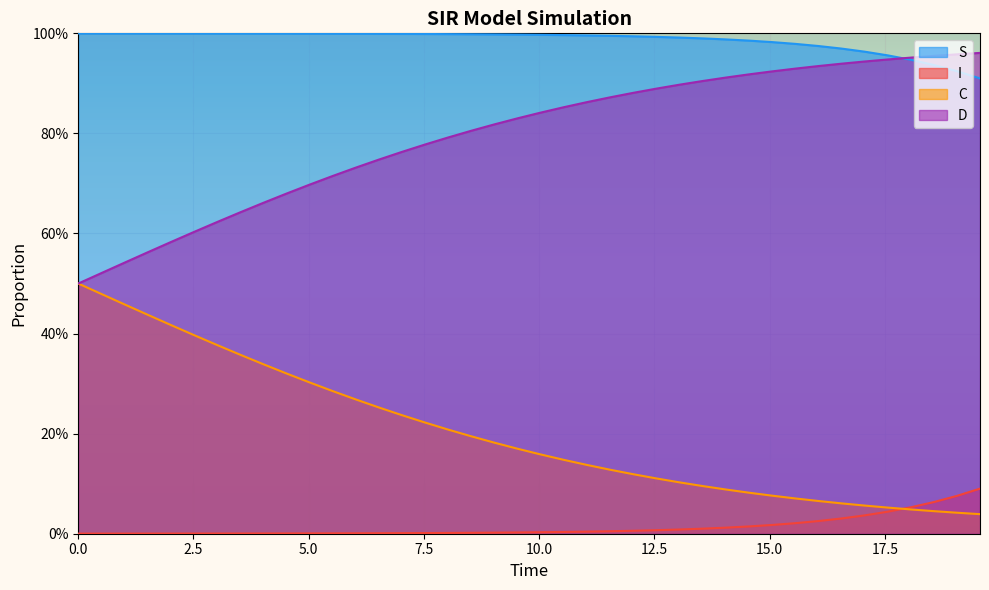

How many series are shown in this chart?

4